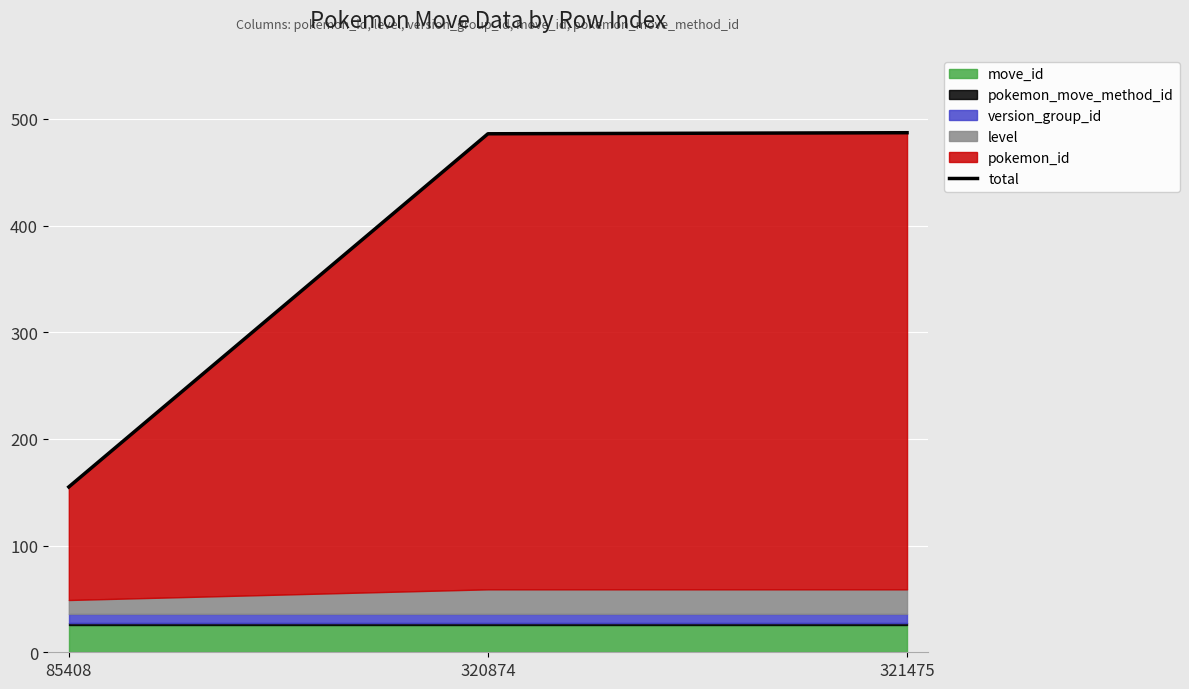

List the labels in order of value, largest first.

321475, 320874, 85408